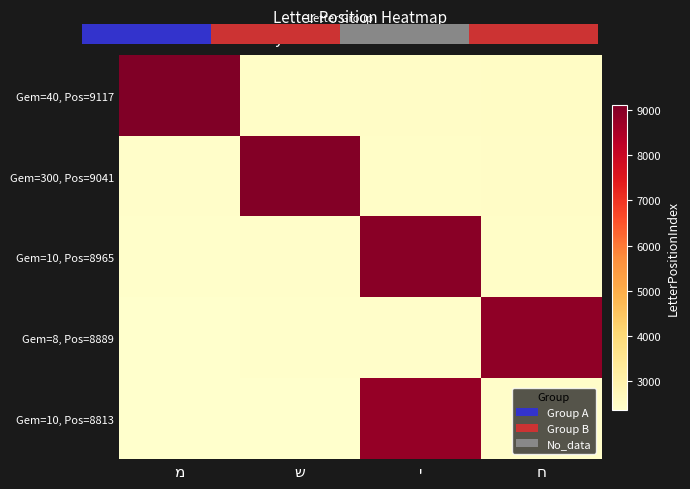

What is the maximum value for Gem=8, Pos=8889?

8889